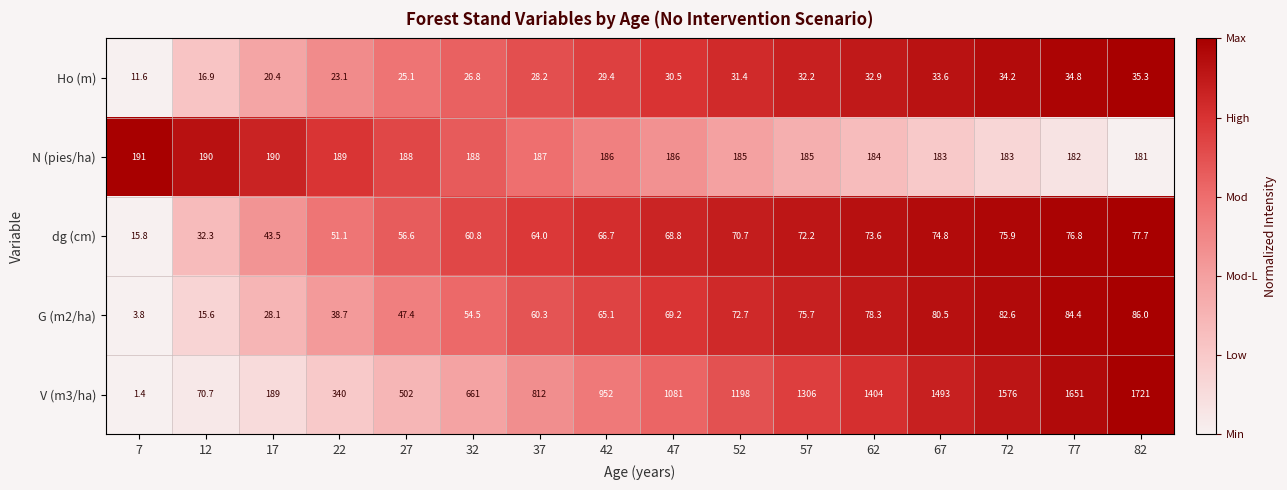

List the series in order of their peak value, lowest first.

Ho (m), dg (cm), G (m2/ha), N (pies/ha), V (m3/ha)